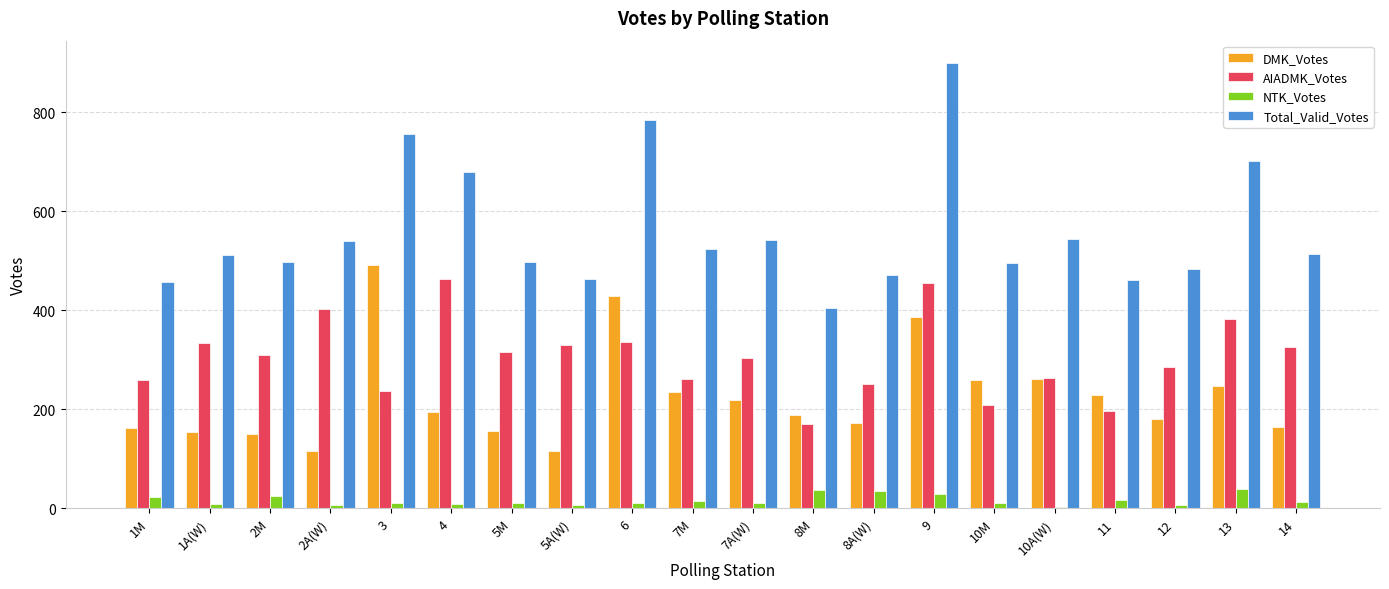

Which series has the largest range (max minus min)?

Total_Valid_Votes